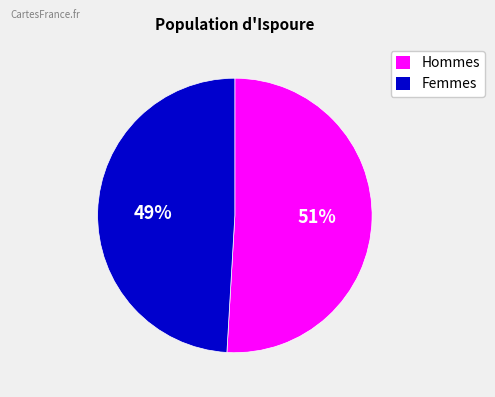

True or false: Hommes accounts for 58% of the total.

False